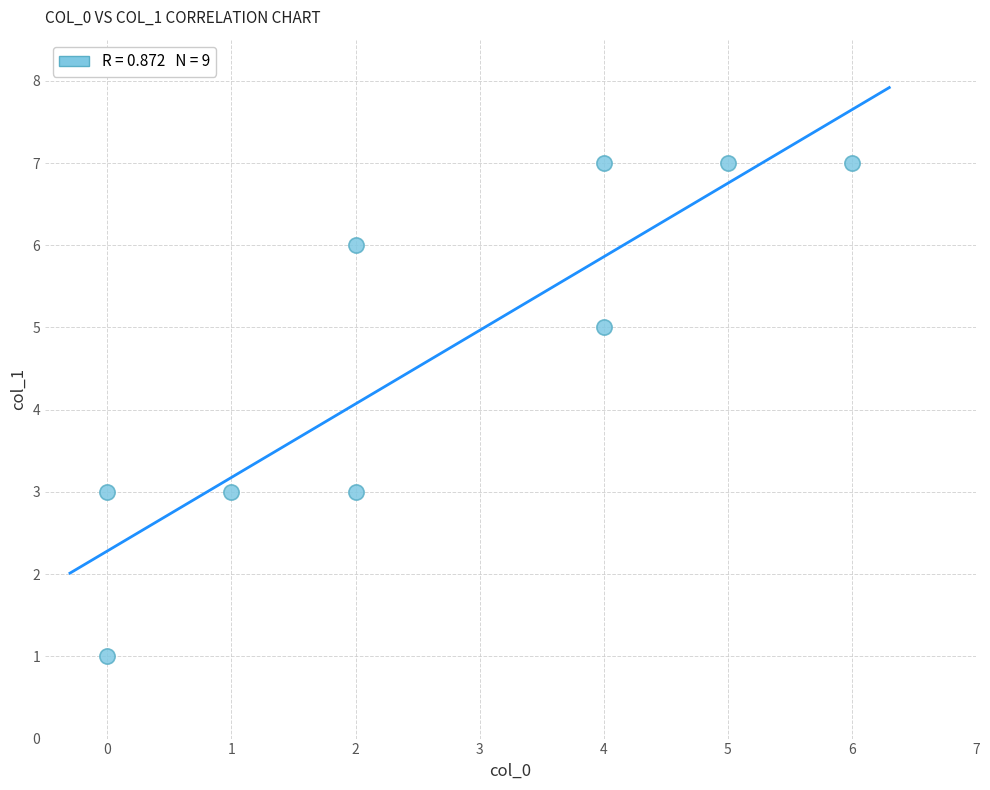

What is the average Y value?

5